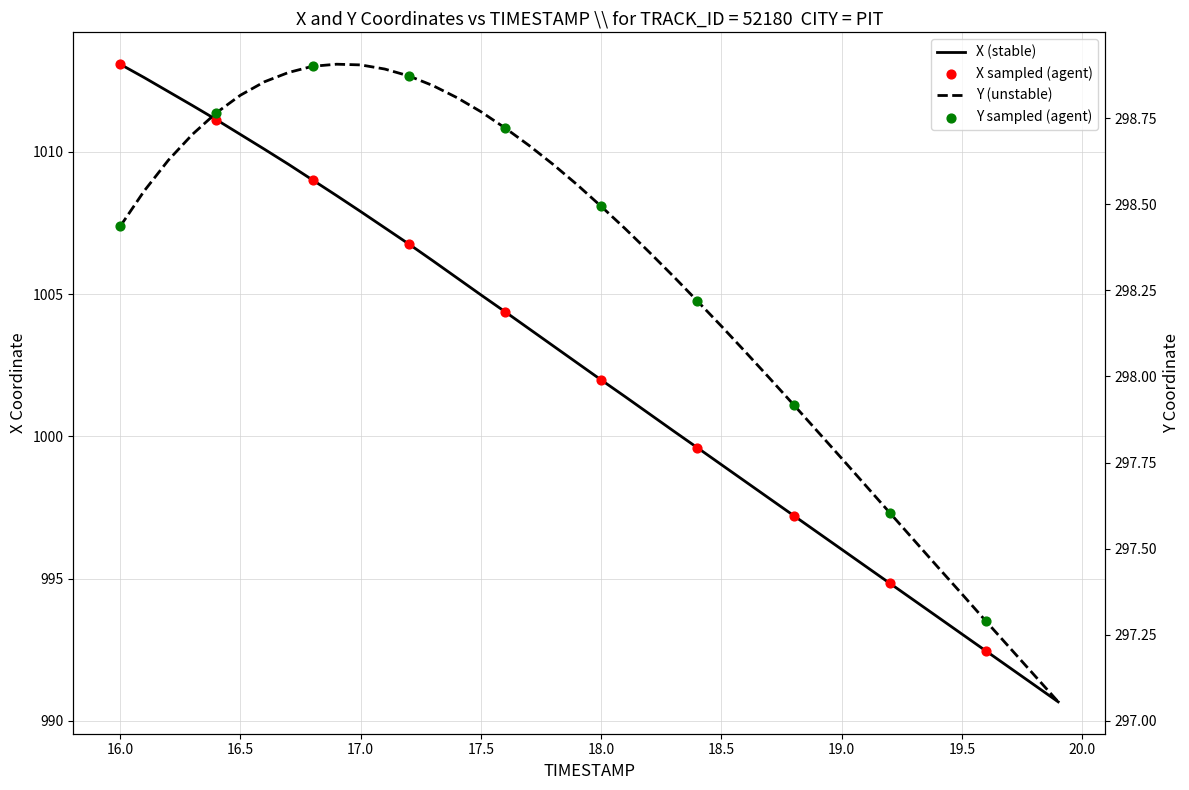

Which series has the largest Y range (max minus min)?

X